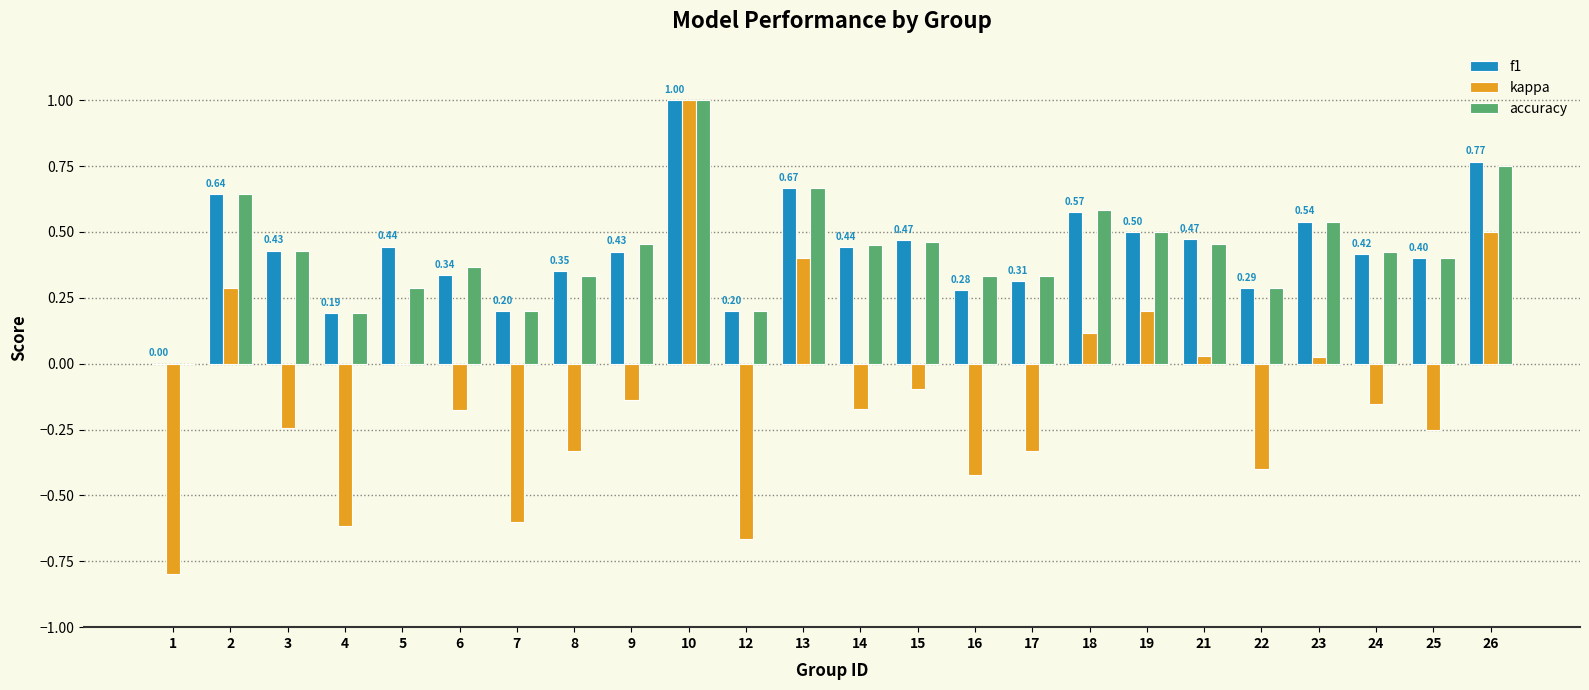

The kappa series shows 0.1 at 19. True or false?

False